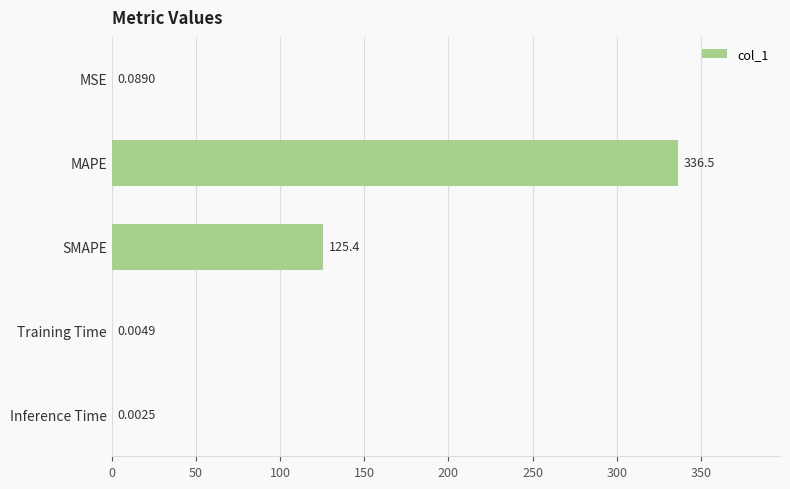

Count the number of data series in this chart.

1